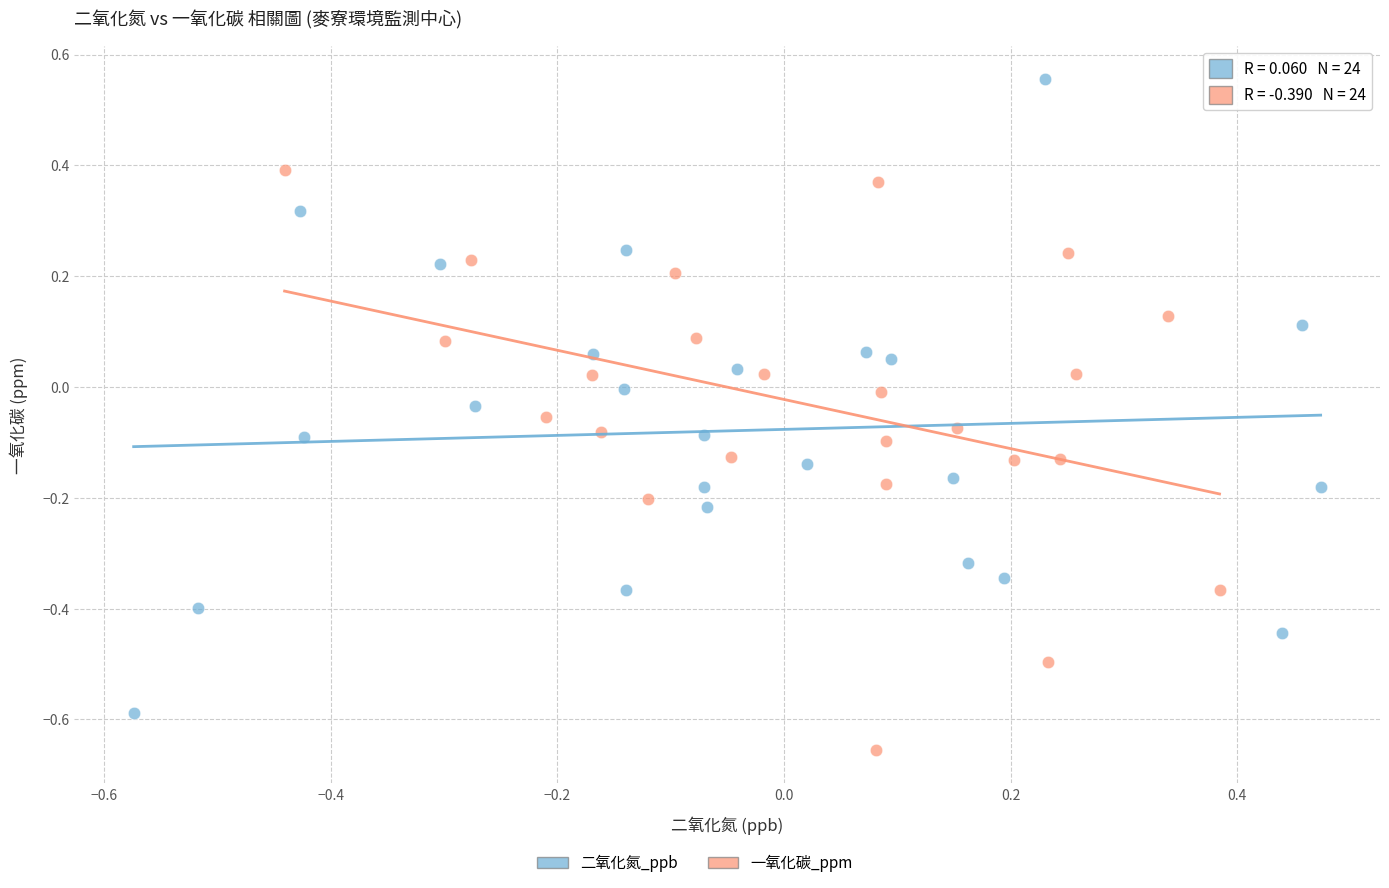

Which series reaches the maximum Y coordinate?

二氧化氮_ppb